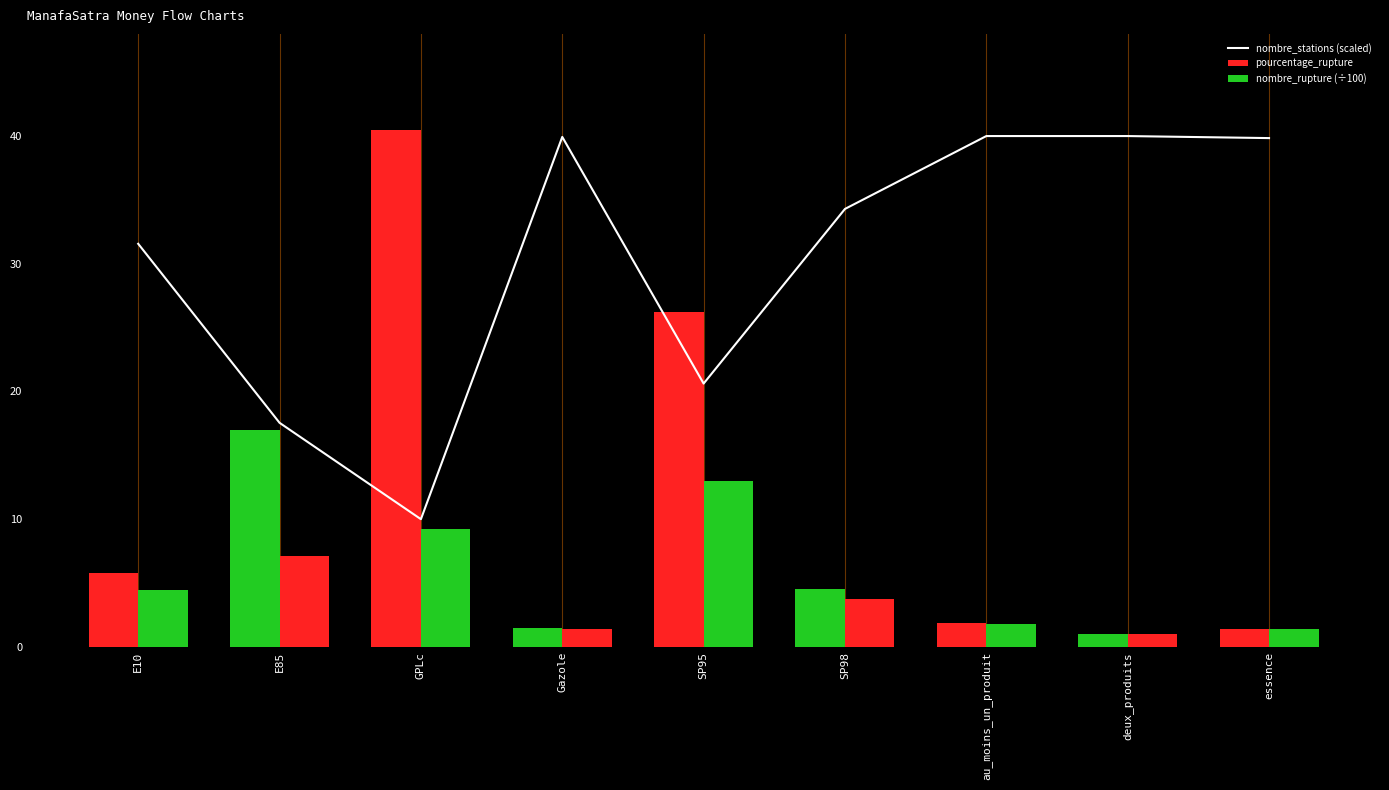

Rank the series by their average value, from highest to lowest.

nombre_stations (scaled), pourcentage_rupture, nombre_rupture (÷100)